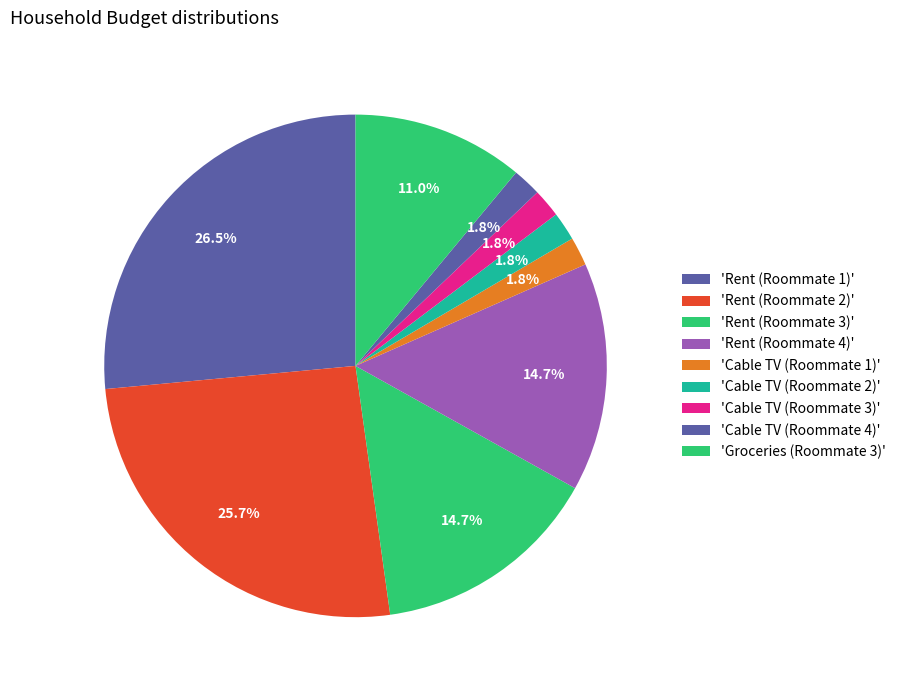

What is the largest slice in the pie chart?

Rent (Roommate 1)